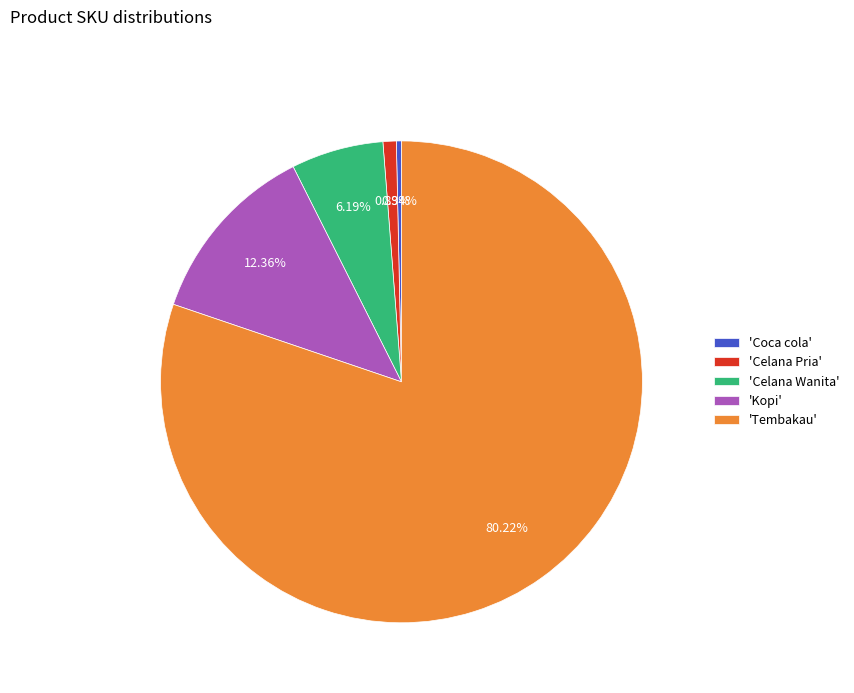

Is there a majority slice in this chart?

Yes